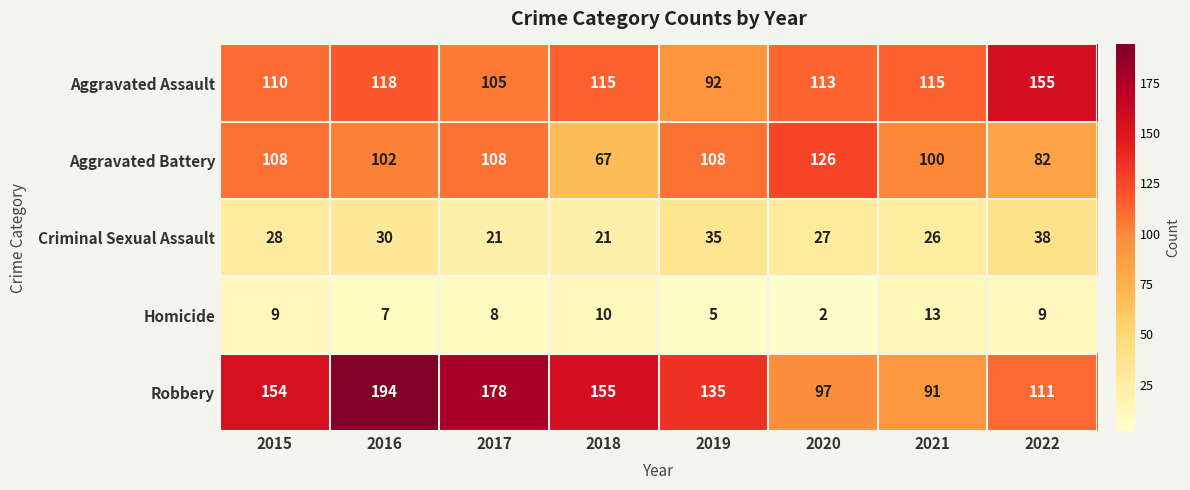

At which category does the chart reach its minimum across all series?

2020